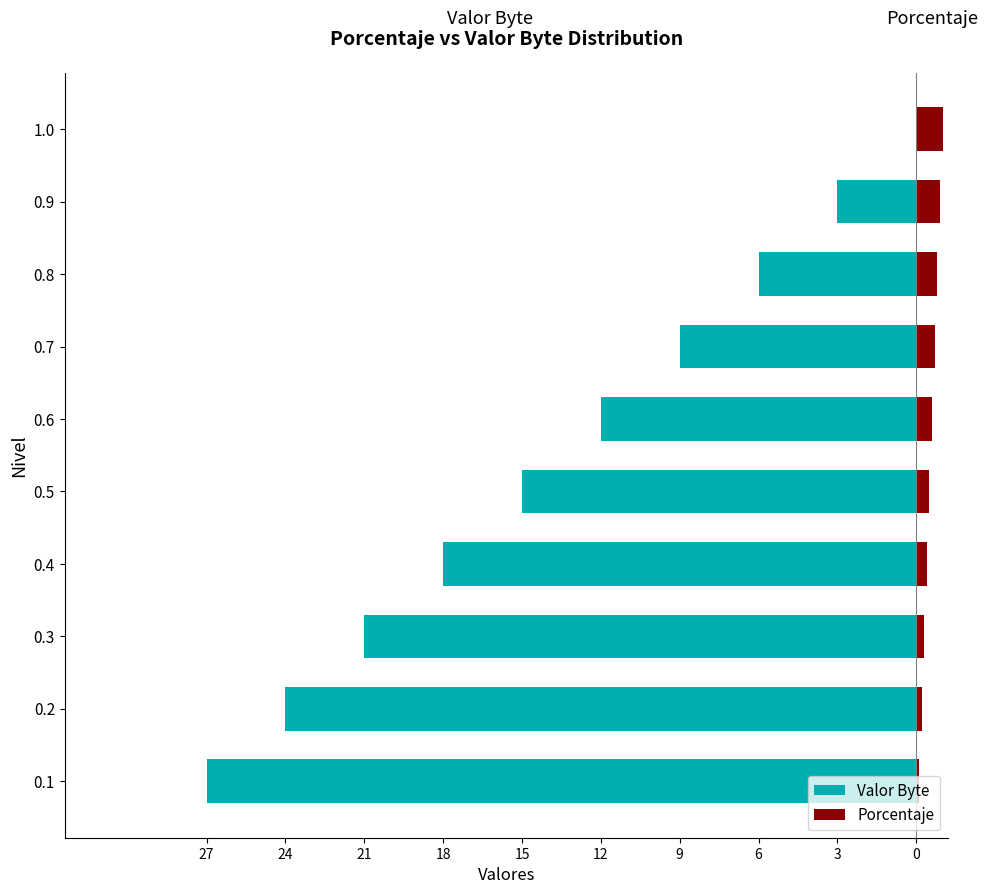

How many bars are there in total?

20